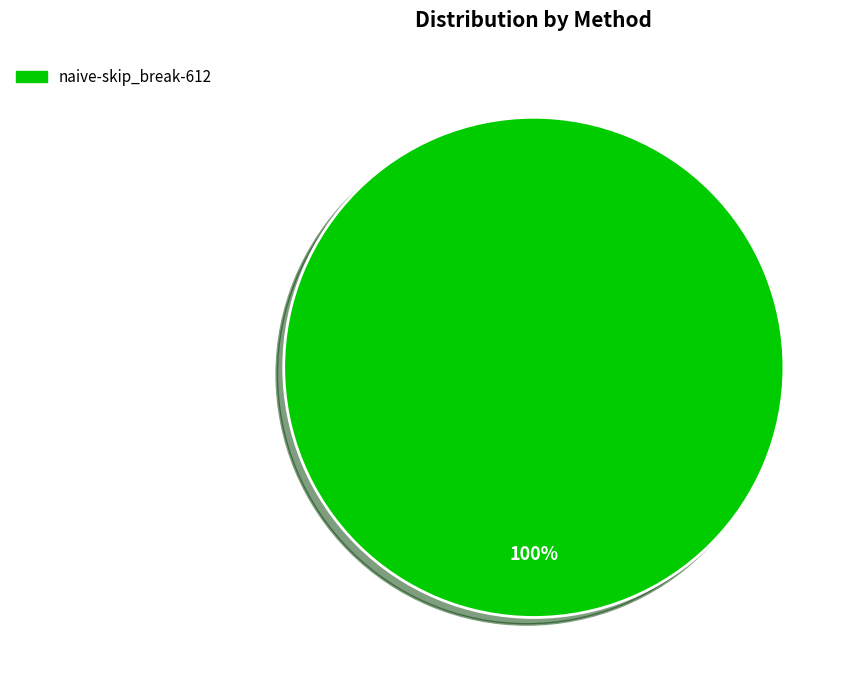

Is there a majority slice in this chart?

Yes